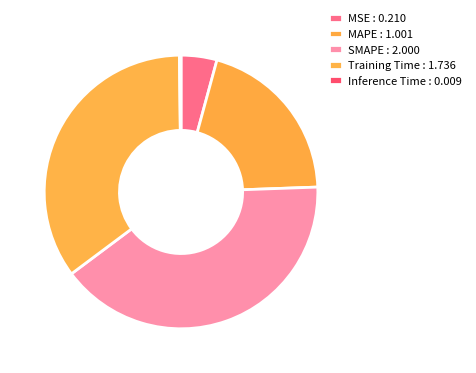

Is Inference Time the majority of the pie?

No